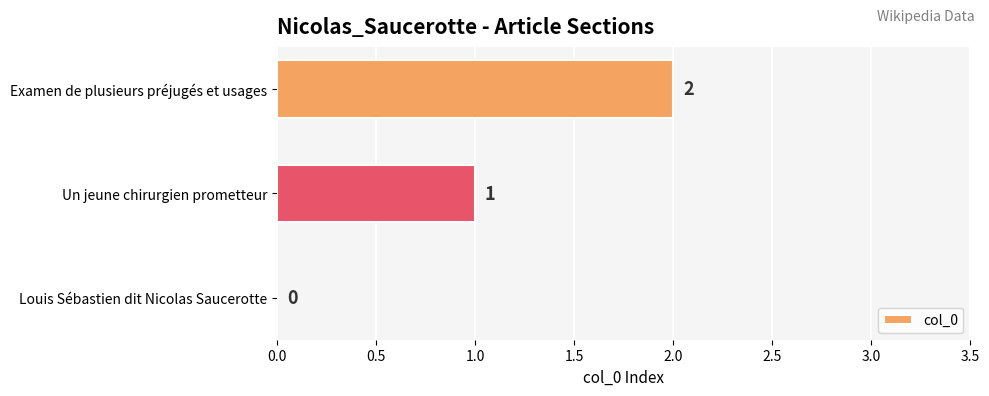

Where is the data nearest to the value 1?

Un jeune chirurgien prometteur